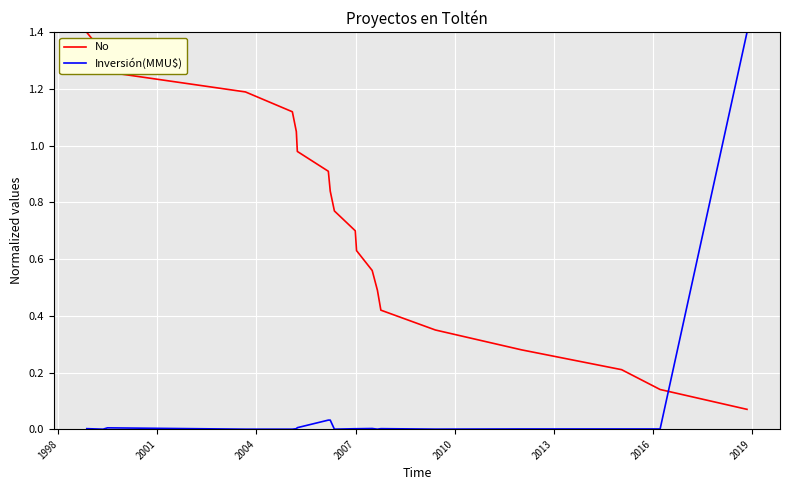

What is the maximum value for No?

1.4